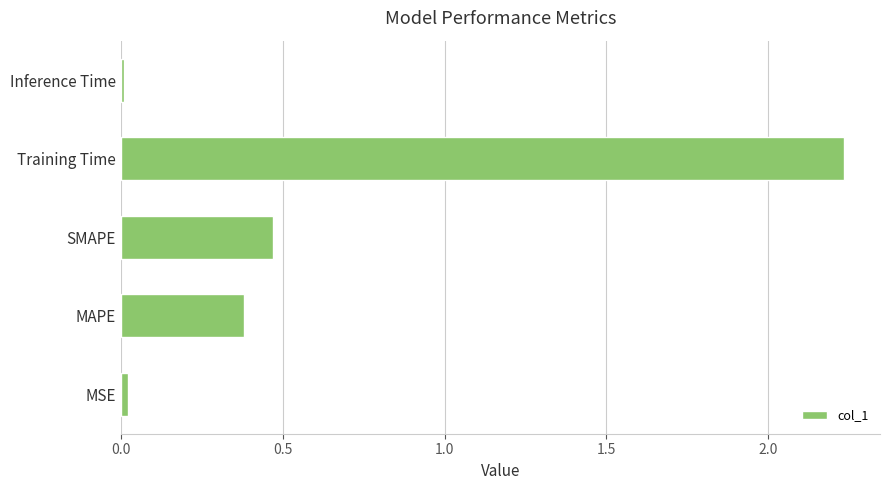

At which label is the value closest to 1?

SMAPE